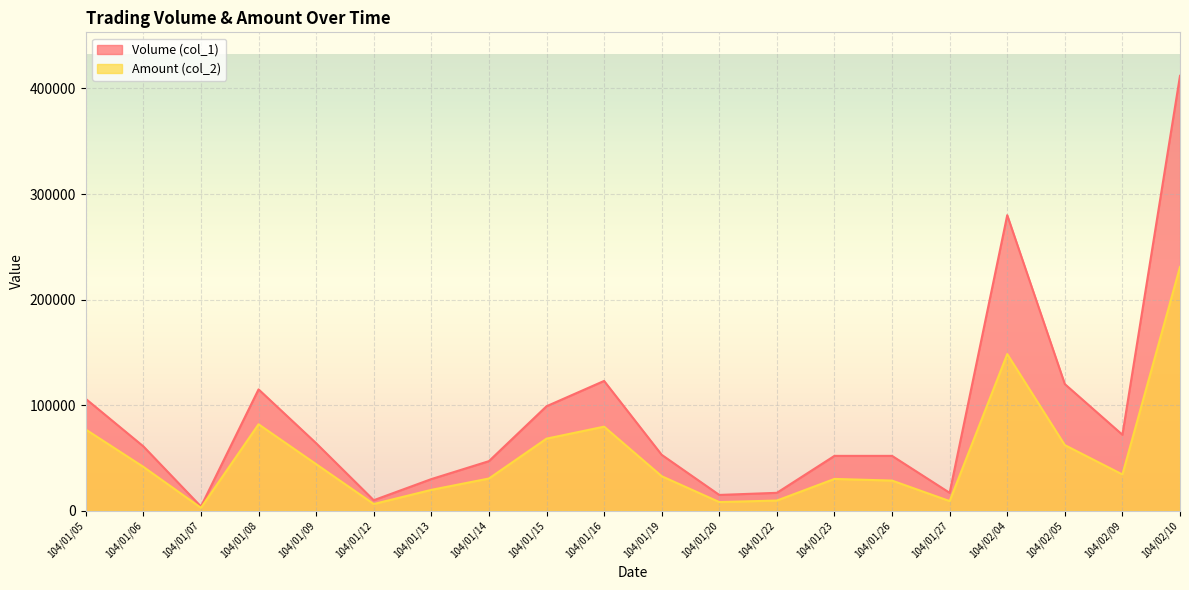

Reading left to right, list all the values displayed in this chart.

Volume (col_1): 106000	61000	4000	115000	64000	10000	30000	47000	99000	123000	53000	15000	17000	52000	52000	17000	280000	120000	72000	412000
Amount (col_2): 76940	41590	2800	81920	44160	6400	19800	30550	68310	79680	32740	8250	9690	30160	28600	9180	148400	62200	34380	230980